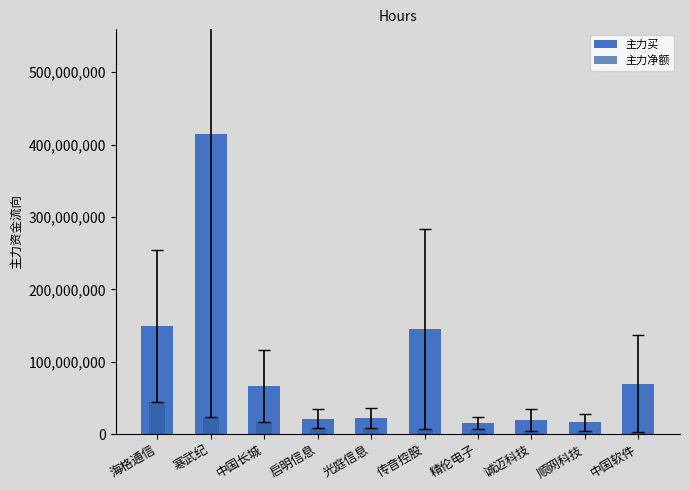

What is the label of the 4th bar from the left?

启明信息